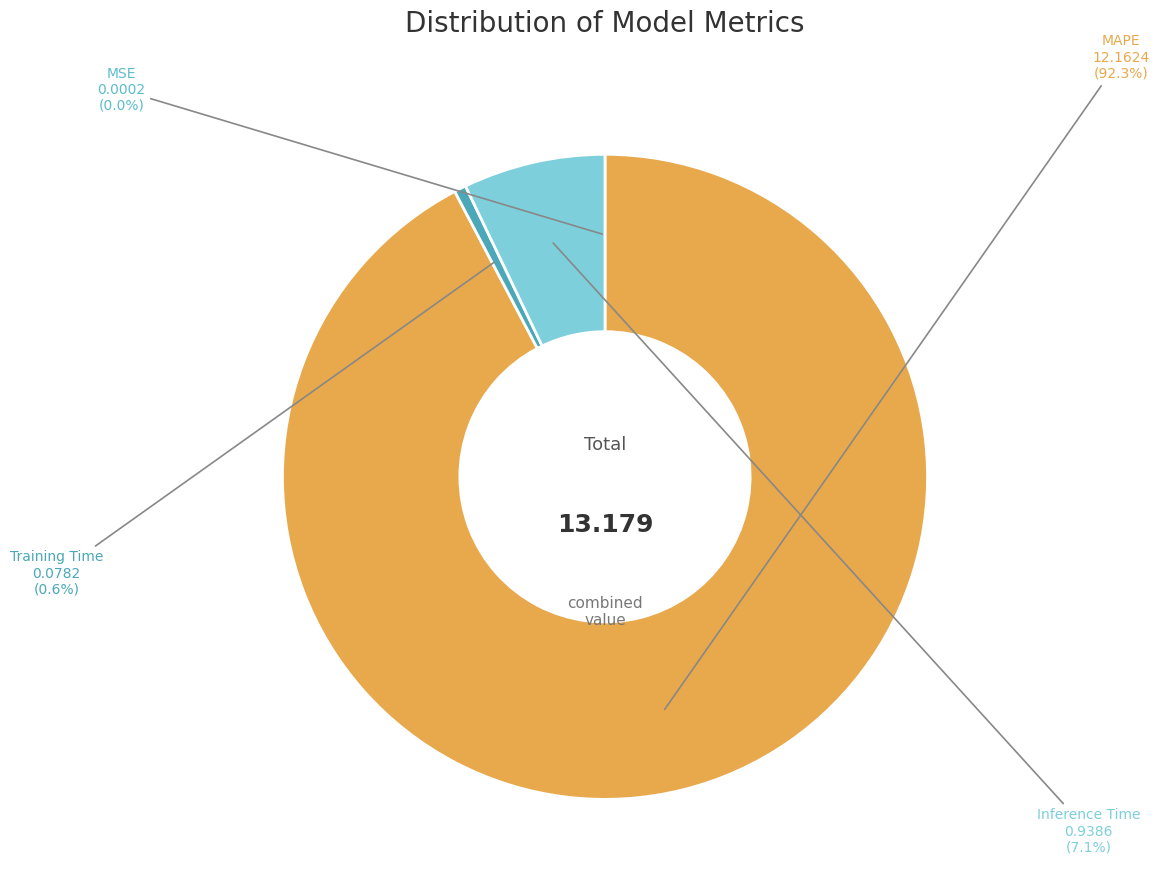

Which category has the smallest portion of the pie?

MSE